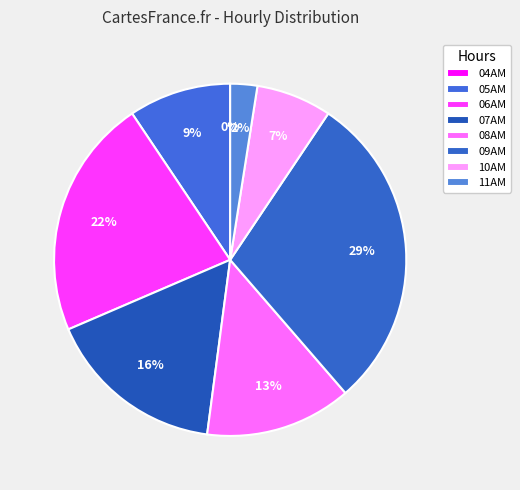

To the nearest percent, what is the combined percentage of 11AM and 06AM?

25%